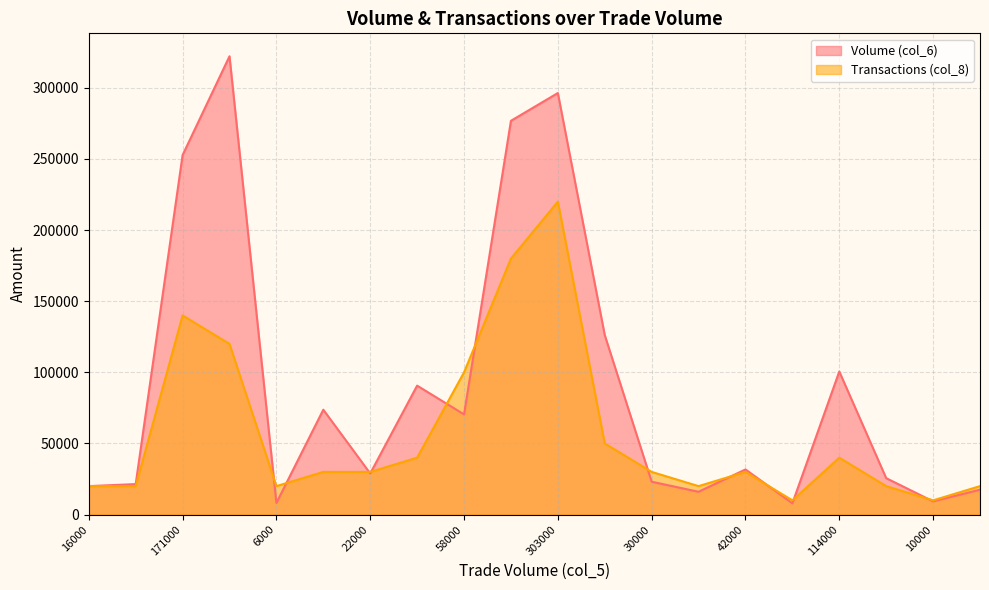

How many lines are shown in the chart?

2